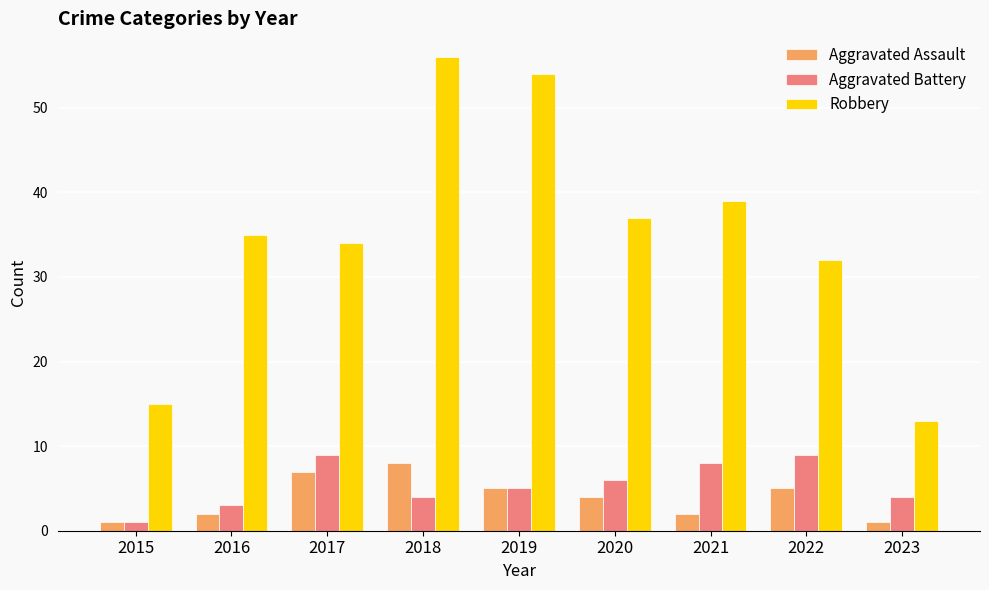

How many data points does each series have?

9